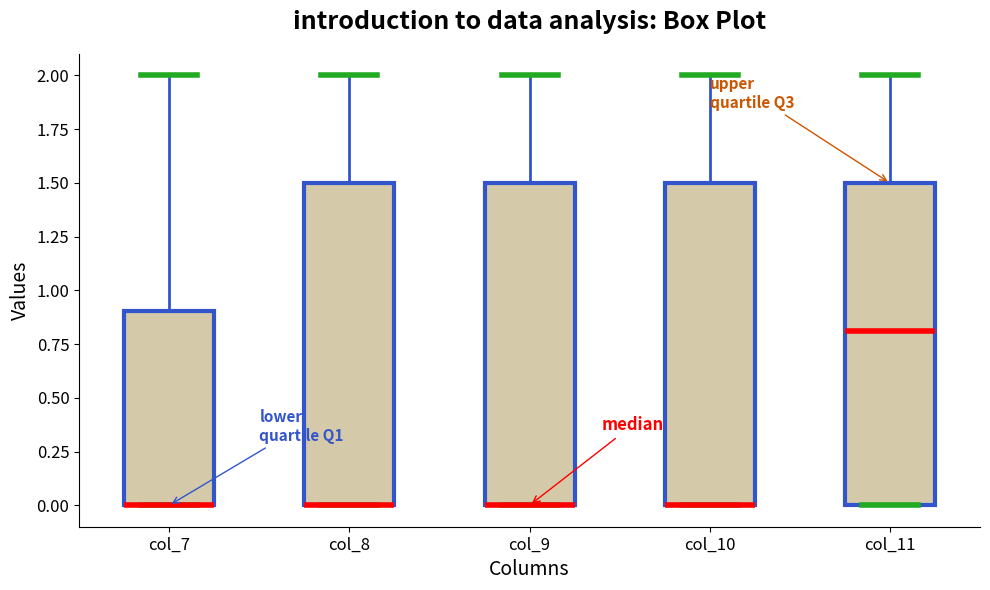

Reading left to right, read every box against the y-axis: the position of its median line, the range the box covers, and the ends of its whiskers. The values are not printed on the chart, so give them approximately, as read against the axis.

col_7: median 0.0 (drawn on the box's lower edge), box 0.0 to 0.9, whiskers 0.0 to 2.0
col_8: median 0.0 (drawn on the box's lower edge), box 0.0 to 1.5, whiskers 0.0 to 2.0
col_9: median 0.0 (drawn on the box's lower edge), box 0.0 to 1.5, whiskers 0.0 to 2.0
col_10: median 0.0 (drawn on the box's lower edge), box 0.0 to 1.5, whiskers 0.0 to 2.0
col_11: median 0.8, box 0.0 to 1.5, whiskers 0.0 to 2.0